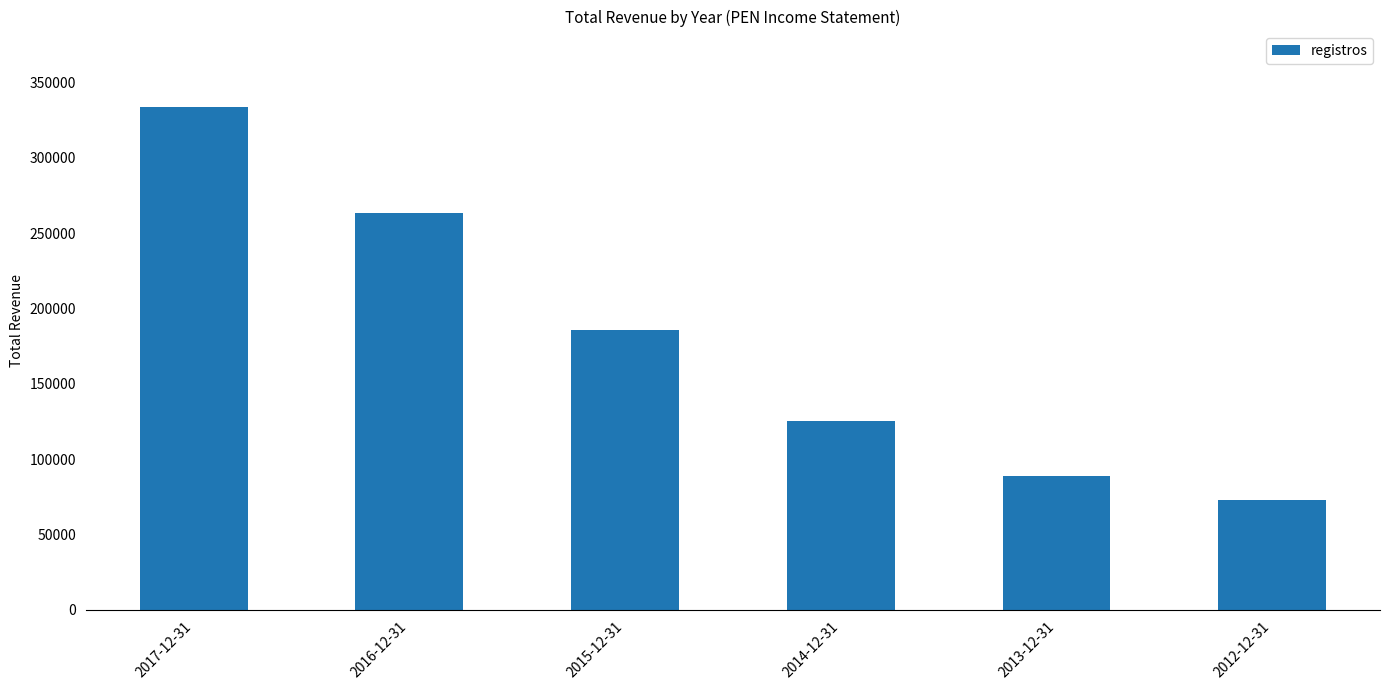

What is the change in value from 2016-12-31 to 2014-12-31?

-137800